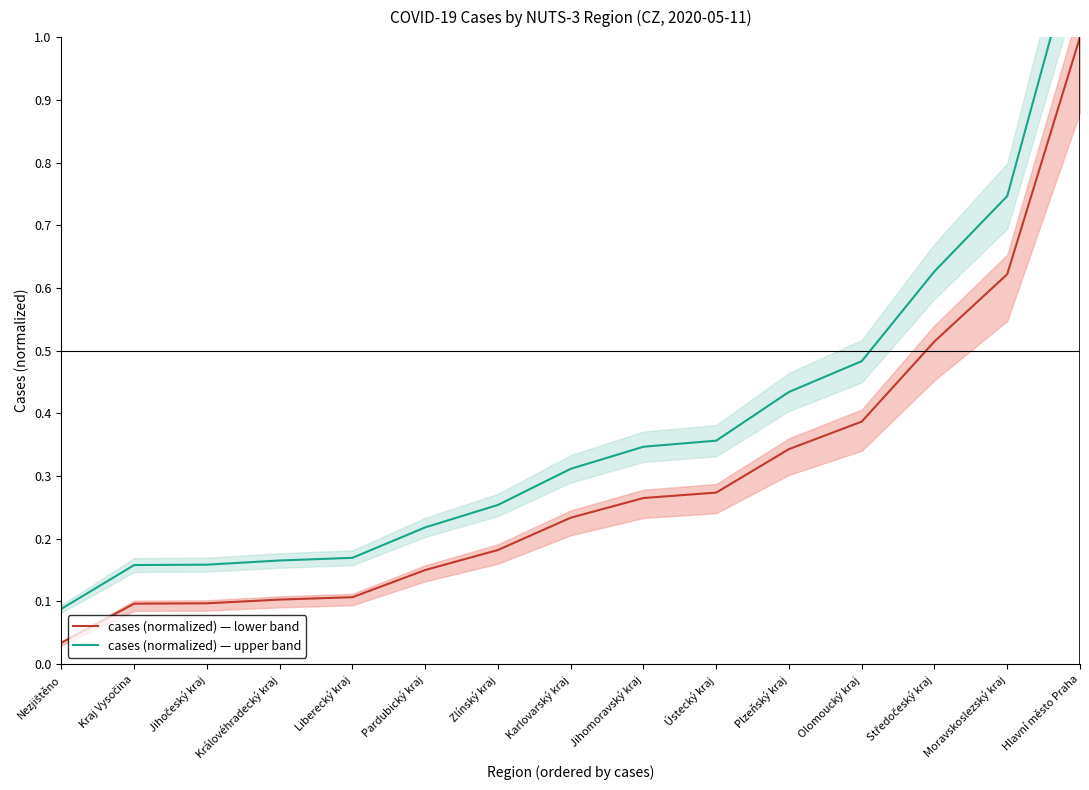

Reading left to right, extract all data points from this chart.

cases (normalized) — lower band: Nezjištěno=0.0	Kraj Vysočina=0.1	Jihočeský kraj=0.1	Královéhradecký kraj=0.1	Liberecký kraj=0.1	Pardubický kraj=0.2	Zlínský kraj=0.2	Karlovarský kraj=0.2	Jihomoravský kraj=0.3	Ústecký kraj=0.3	Plzeňský kraj=0.3	Olomoucký kraj=0.4	Středočeský kraj=0.5	Moravskoslezský kraj=0.6	Hlavní město Praha=1.0
cases (normalized) — upper band: Nezjištěno=0.1	Kraj Vysočina=0.2	Jihočeský kraj=0.2	Královéhradecký kraj=0.2	Liberecký kraj=0.2	Pardubický kraj=0.2	Zlínský kraj=0.3	Karlovarský kraj=0.3	Jihomoravský kraj=0.3	Ústecký kraj=0.4	Plzeňský kraj=0.4	Olomoucký kraj=0.5	Středočeský kraj=0.6	Moravskoslezský kraj=0.7	Hlavní město Praha=1.2